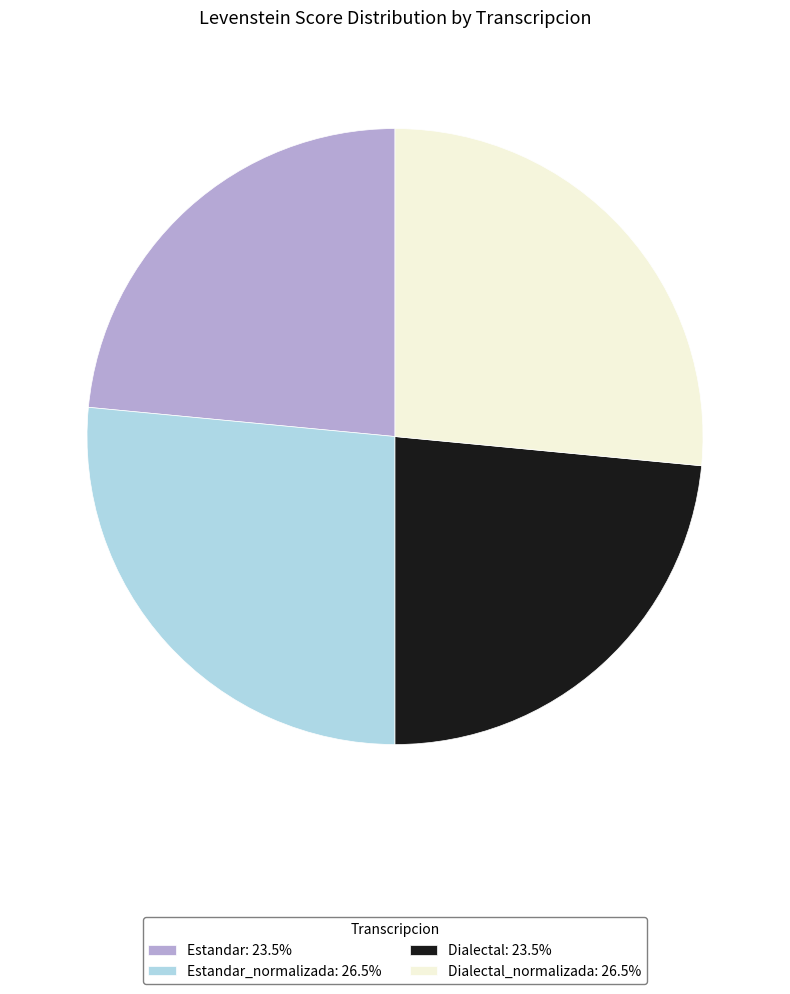

Is there any slice that represents more than half of the pie?

No